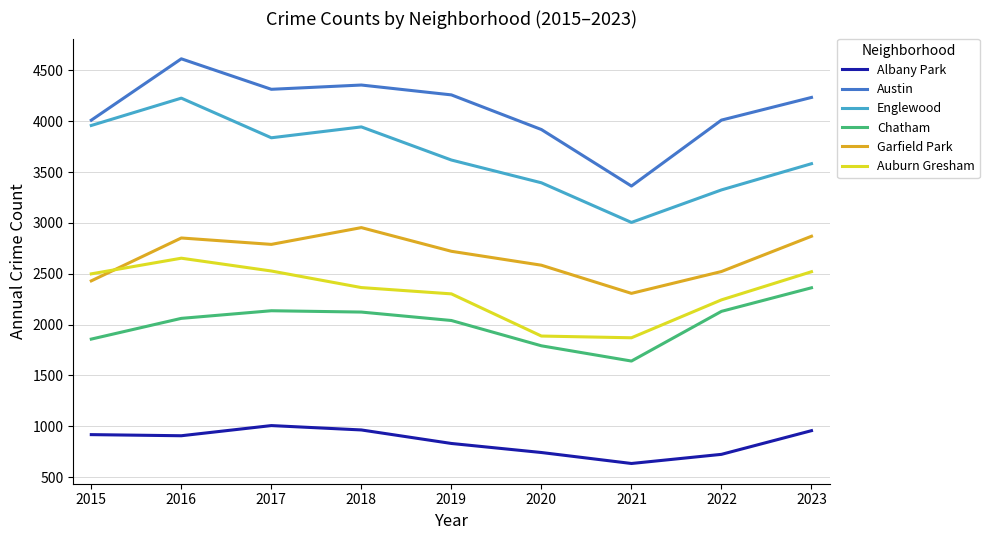

Rank the series at 2018 from lowest to highest value.

Albany Park, Chatham, Auburn Gresham, Garfield Park, Englewood, Austin